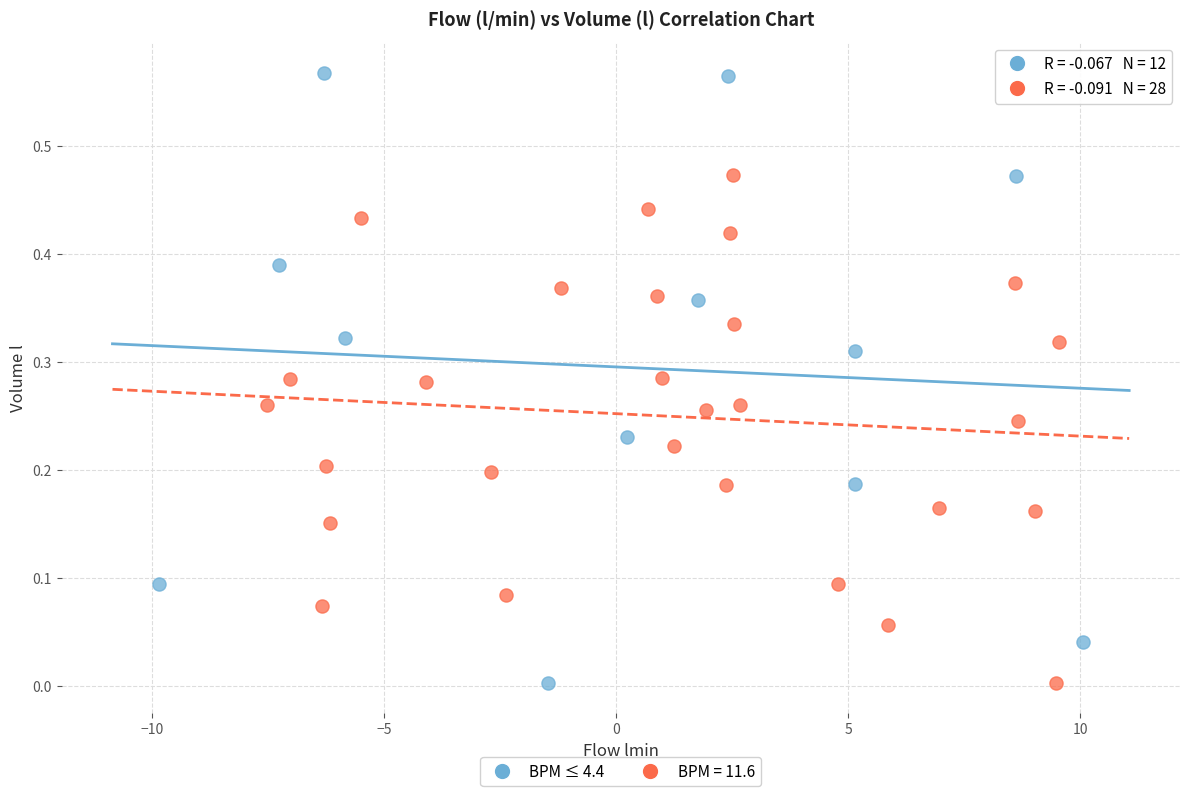

Which series reaches the maximum Y coordinate?

BPM ≤ 4.4